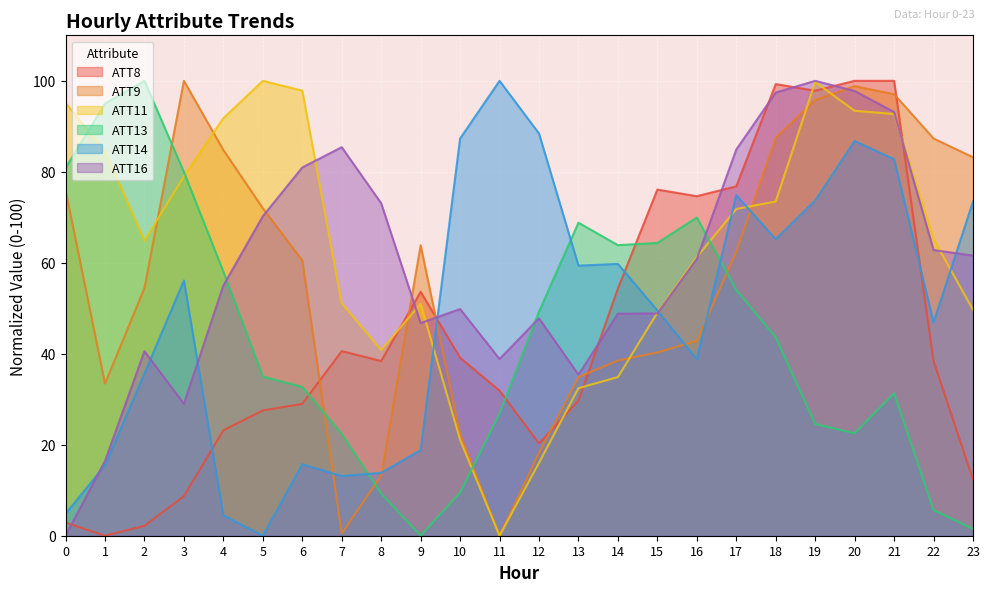

Reading right to left, extract all data points from this chart.

ATT8: 23=12.3	22=38.4	21=100.0	20=100.0	19=97.8	18=99.3	17=76.8	16=74.6	15=76.1	14=54.3	13=29.7	12=20.3	11=31.9	10=39.1	9=53.6	8=38.4	7=40.6	6=29.0	5=27.5	4=23.2	3=8.7	2=2.2	1=0.0	0=2.9
ATT9: 23=83.2	22=87.3	21=97.1	20=98.8	19=95.8	18=87.5	17=62.5	16=42.8	15=40.3	14=38.5	13=34.9	12=18.2	11=0.0	10=22.3	9=63.9	8=13.2	7=0.5	6=60.5	5=72.0	4=84.8	3=100.0	2=54.4	1=33.5	0=76.0
ATT11: 23=49.7	22=65.2	21=92.7	20=93.4	19=99.7	18=73.5	17=71.8	16=61.2	15=49.0	14=34.9	13=32.4	12=16.0	11=0.0	10=21.1	9=51.0	8=40.8	7=51.1	6=97.8	5=100.0	4=91.8	3=79.0	2=64.9	1=84.6	0=95.1
ATT13: 23=1.5	22=5.6	21=31.3	20=22.5	19=24.6	18=43.6	17=54.0	16=70.0	15=64.4	14=63.9	13=68.8	12=49.3	11=26.8	10=9.5	9=0.0	8=9.3	7=22.4	6=32.7	5=35.0	4=58.1	3=80.0	2=100.0	1=95.0	0=80.8
ATT14: 23=73.4	22=46.9	21=82.7	20=86.8	19=73.7	18=65.2	17=74.9	16=38.8	15=49.5	14=59.8	13=59.4	12=88.4	11=100.0	10=87.3	9=18.8	8=13.8	7=13.1	6=15.7	5=0.0	4=4.5	3=56.1	2=35.7	1=15.5	0=4.8
ATT16: 23=61.6	22=62.8	21=93.1	20=97.8	19=100.0	18=97.4	17=84.9	16=60.9	15=48.9	14=48.8	13=35.4	12=47.8	11=38.8	10=49.8	9=46.8	8=73.1	7=85.4	6=81.0	5=70.2	4=55.0	3=29.0	2=40.6	1=16.4	0=0.0